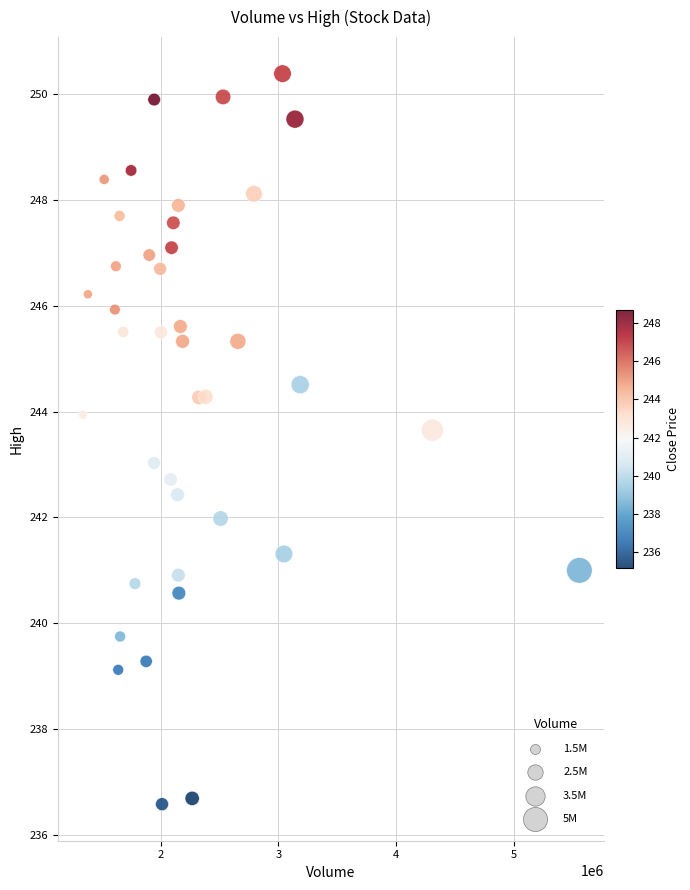

What is the range of X values (max minus min)?

4223200.0